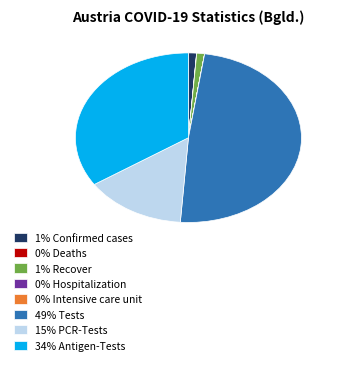

Does any single category account for the majority?

No